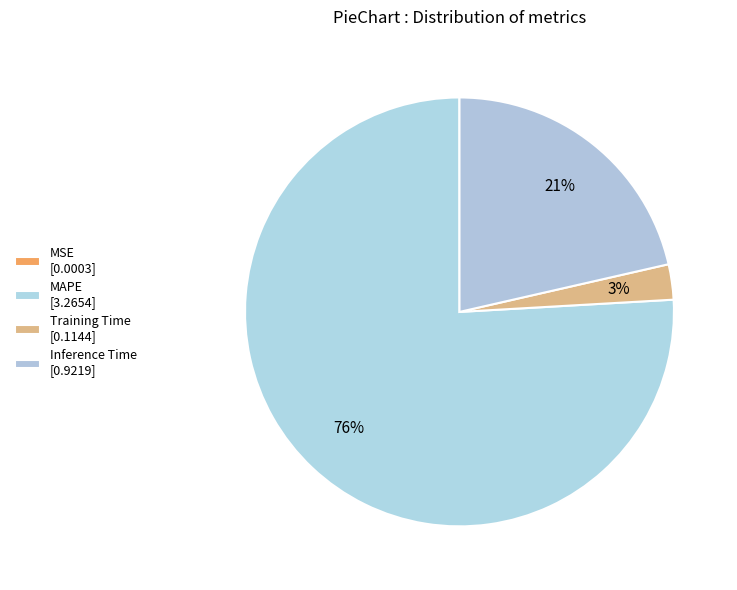

The Inference Time slice represents 34% of the pie. True or false?

False